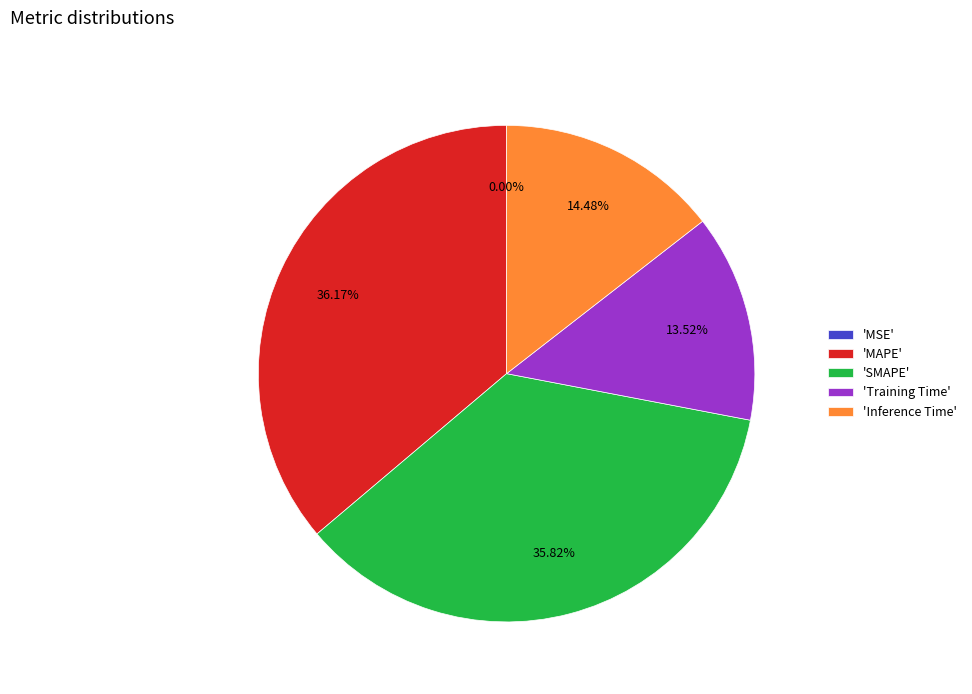

What is the ratio of the value at 'Inference Time' to the value at 'SMAPE'?

0.4